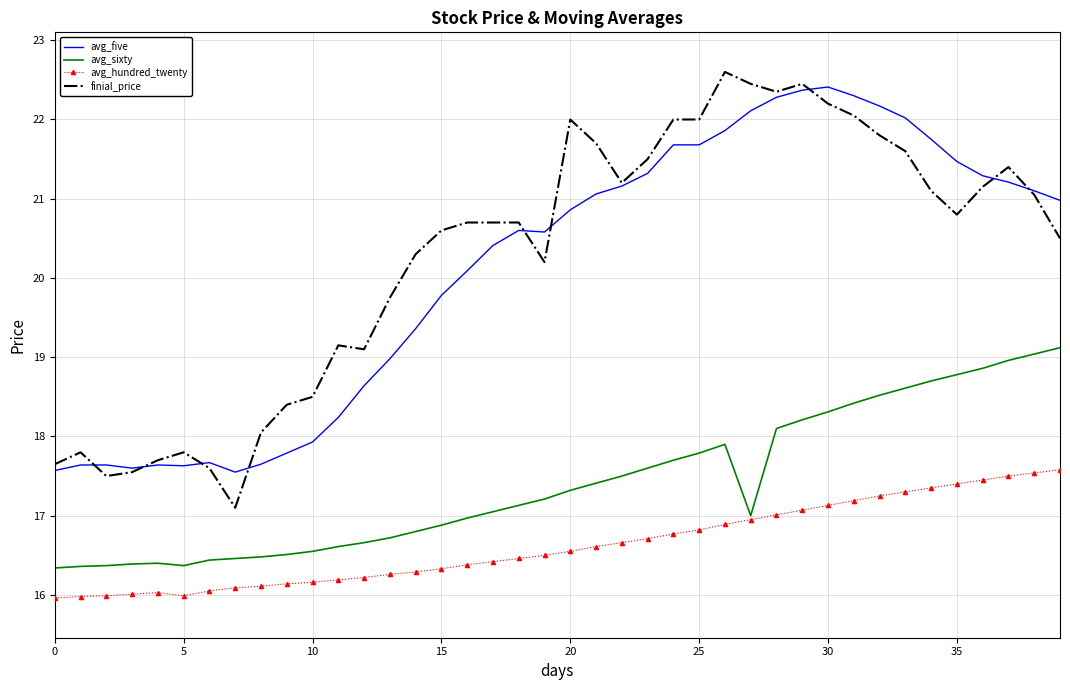

True or false: finial_price and avg_sixty intersect in this chart.

False